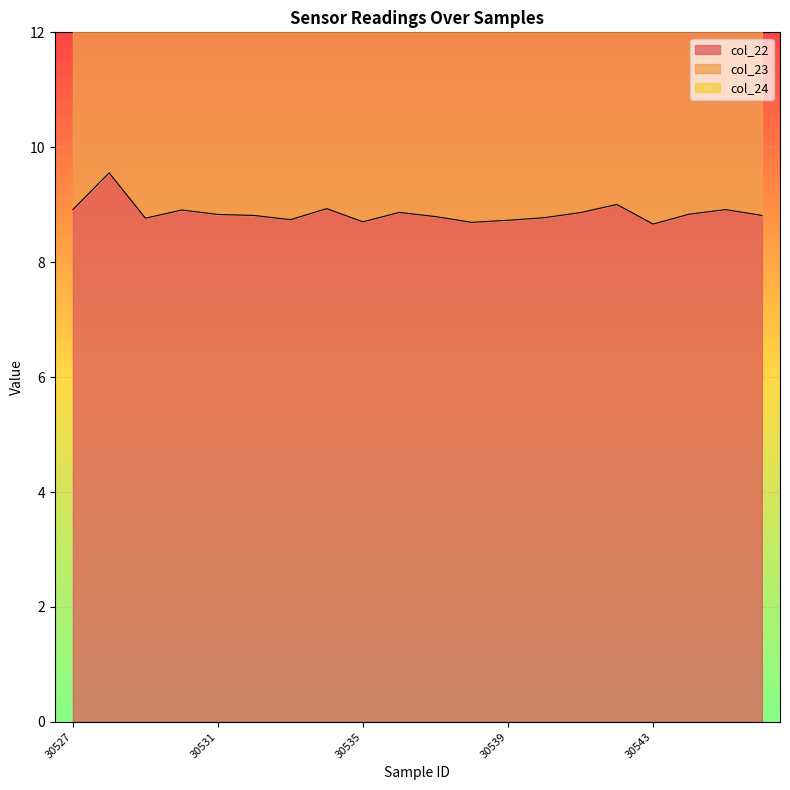

What are all the series names shown in the legend?

col_22, col_23, col_24